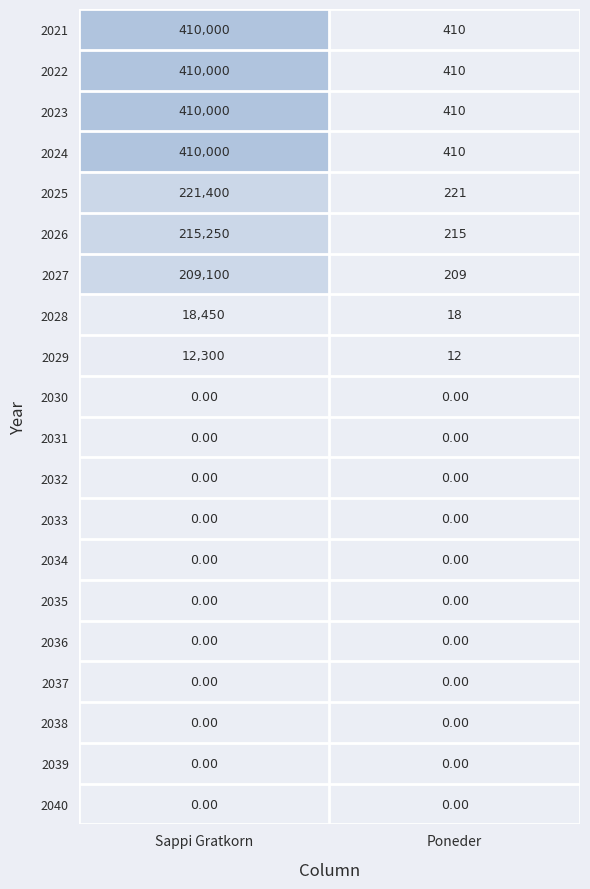

At which label does 2026 reach its minimum?

Poneder